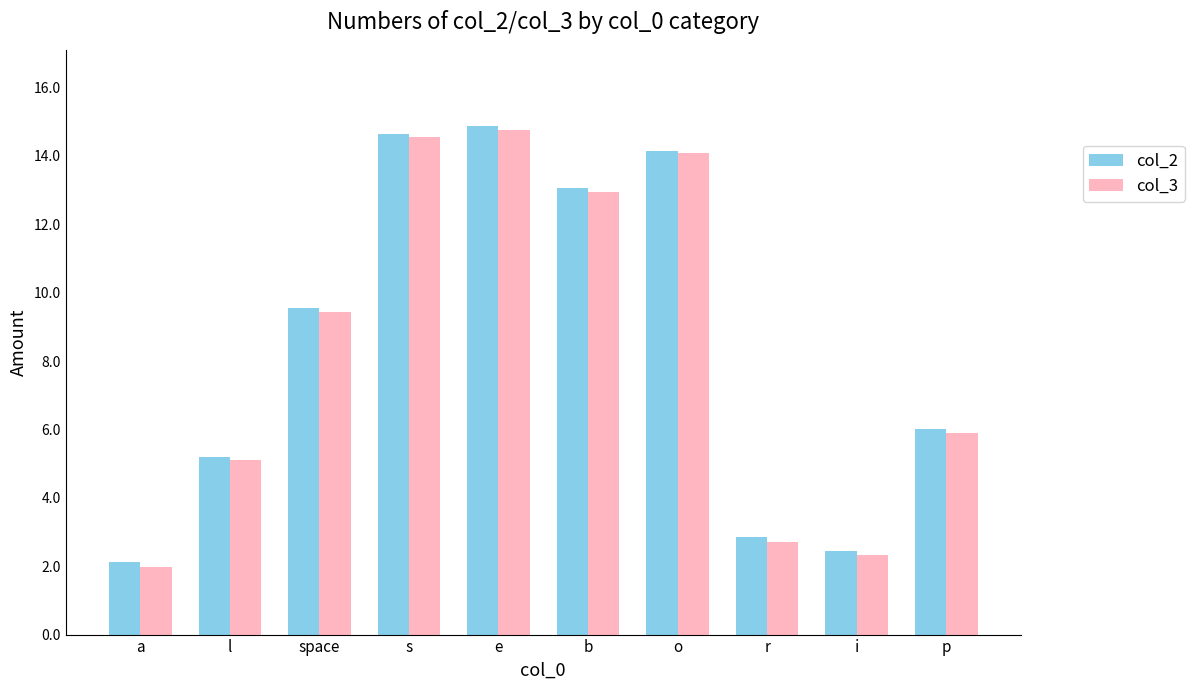

What is the spread (max minus min) of values at p?

0.1